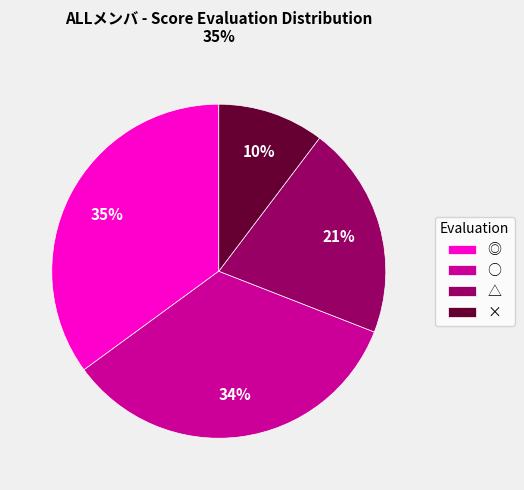

What is the ratio of the value at ◎ to the value at ○?

1.0